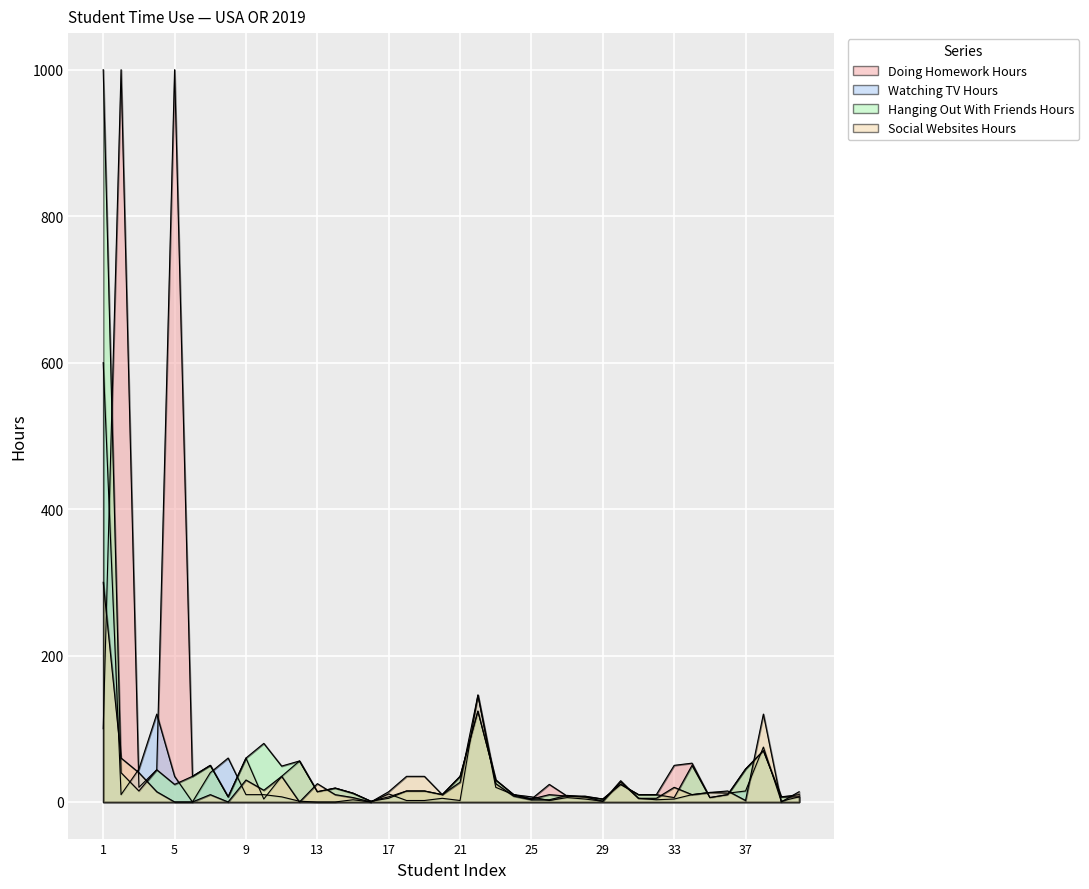

What is the sum of the Doing_Homework_Hours values at 40 and 2?

1010